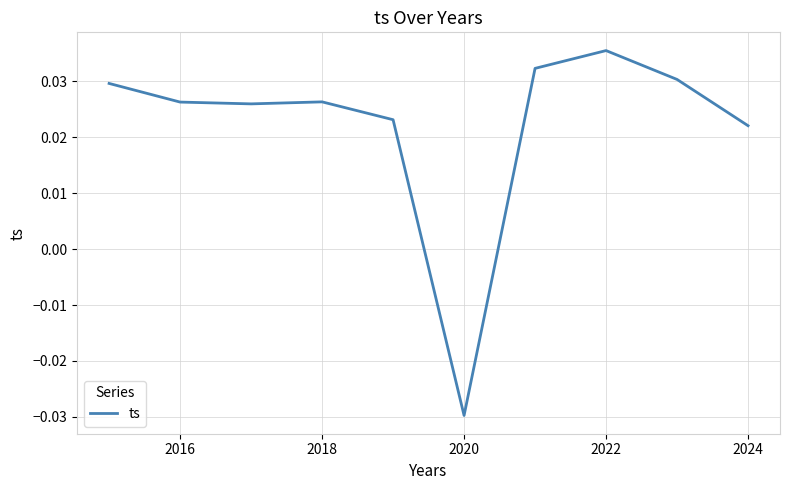

True or false: the data shows 0.1 at 2022.

False